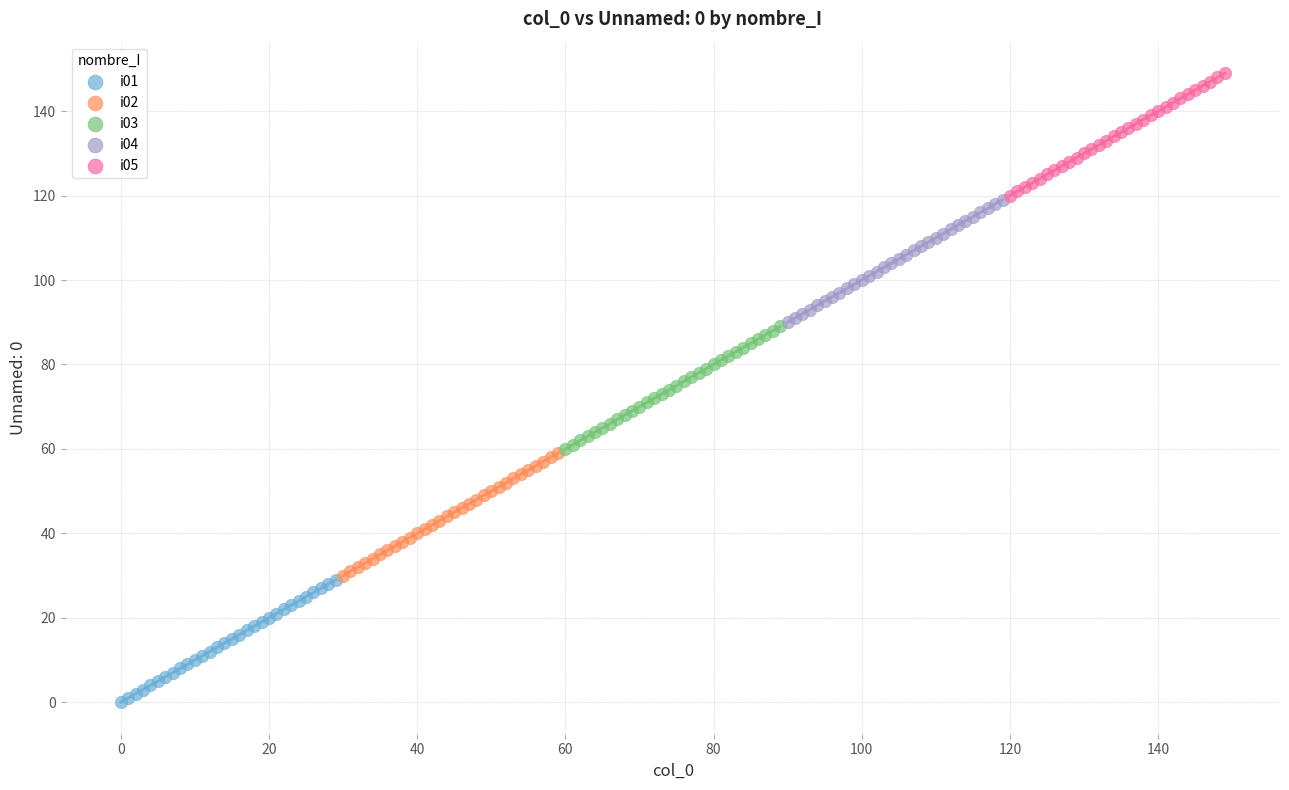

Which series contains the highest Y value?

i05